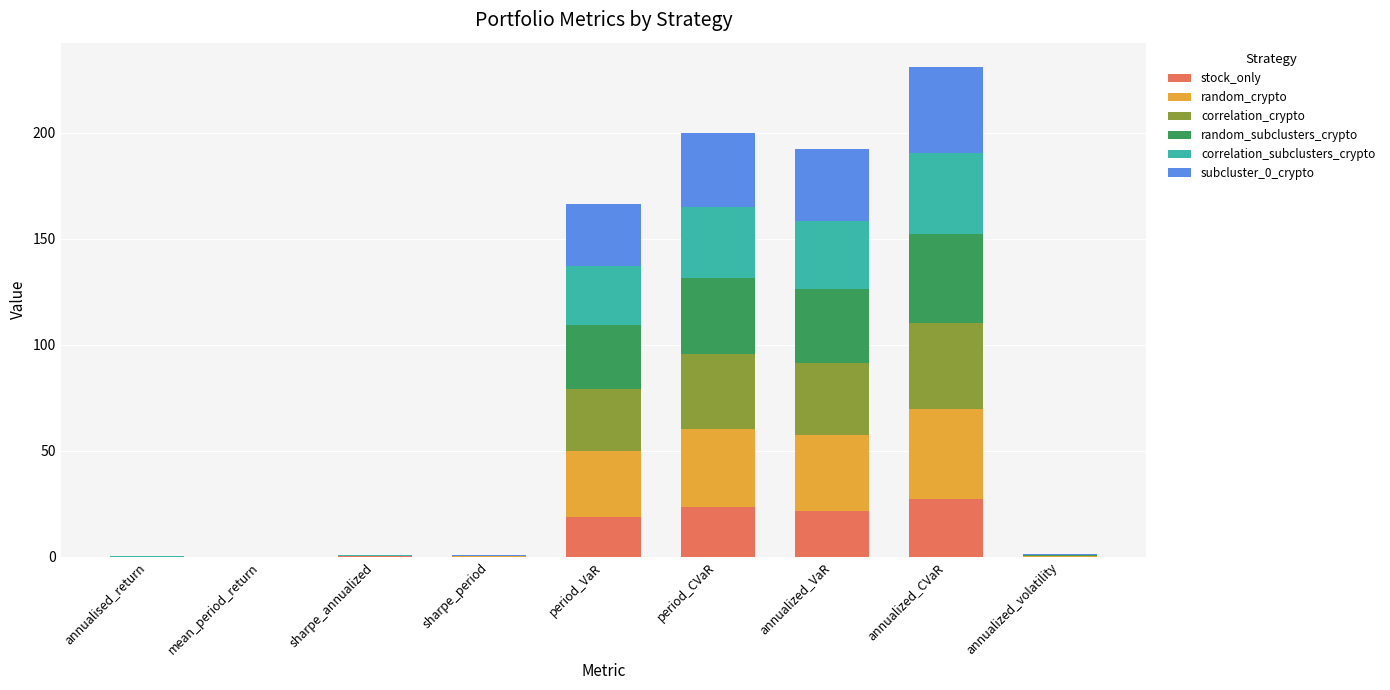

What is the sum of the stock_only values at mean_period_return and annualised_return?

0.1